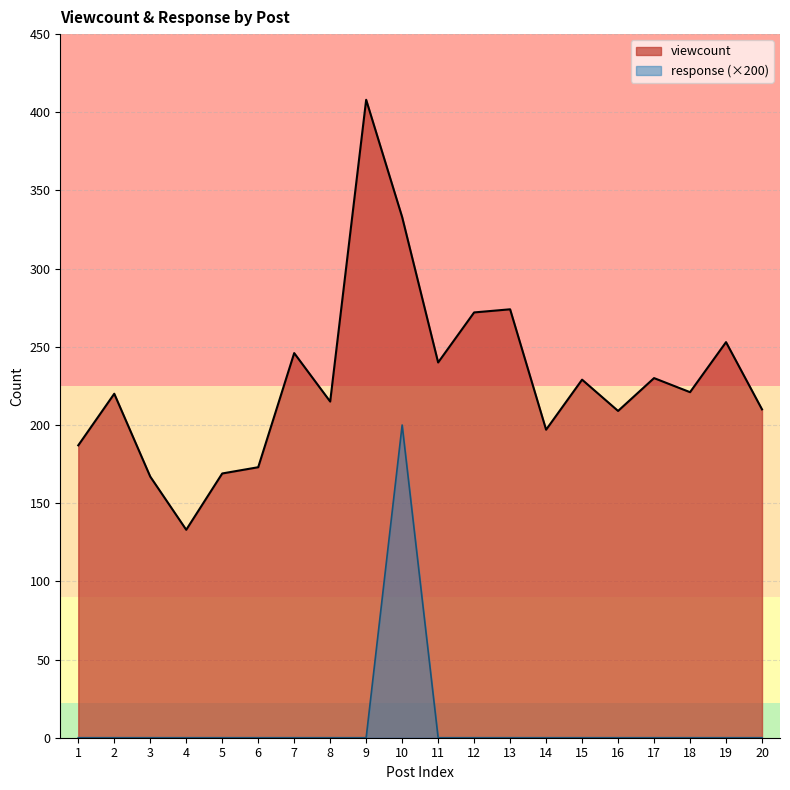

What are all the series names shown in the legend?

viewcount, response (×200)